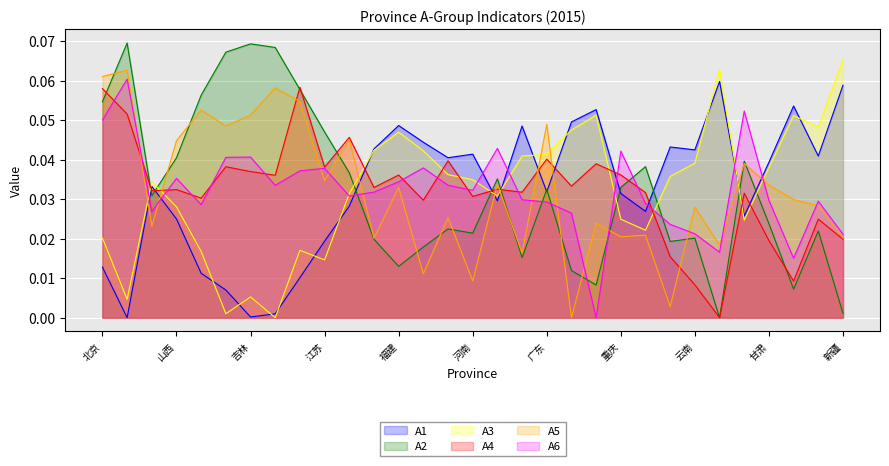

Between 甘肃 and 贵州, which is larger?

贵州